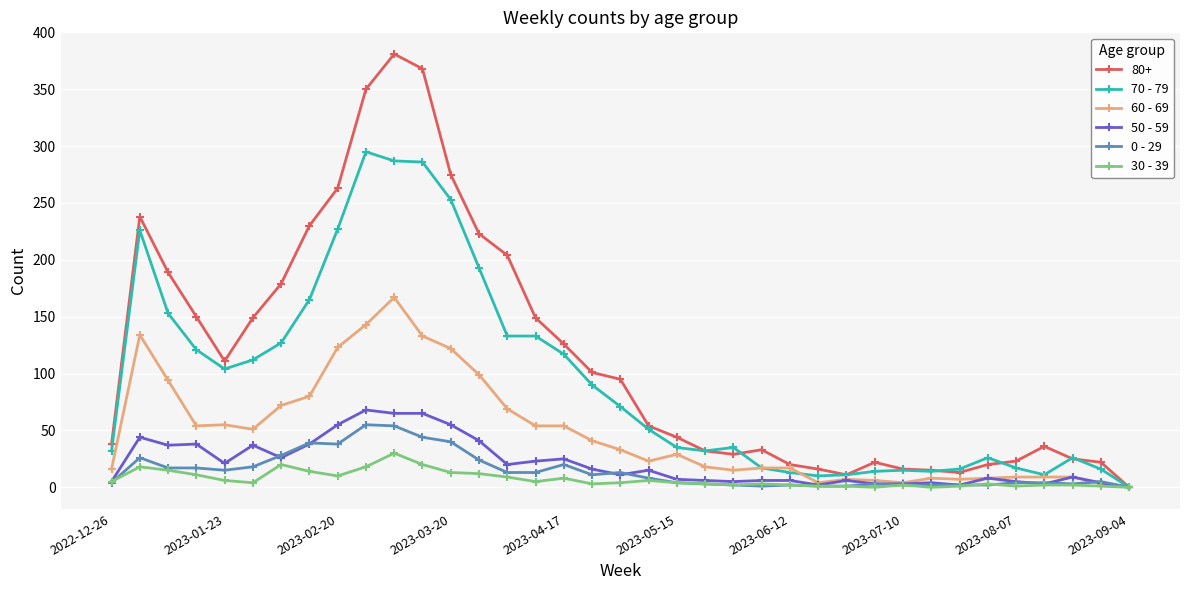

Which series has the largest total across all categories?

80+